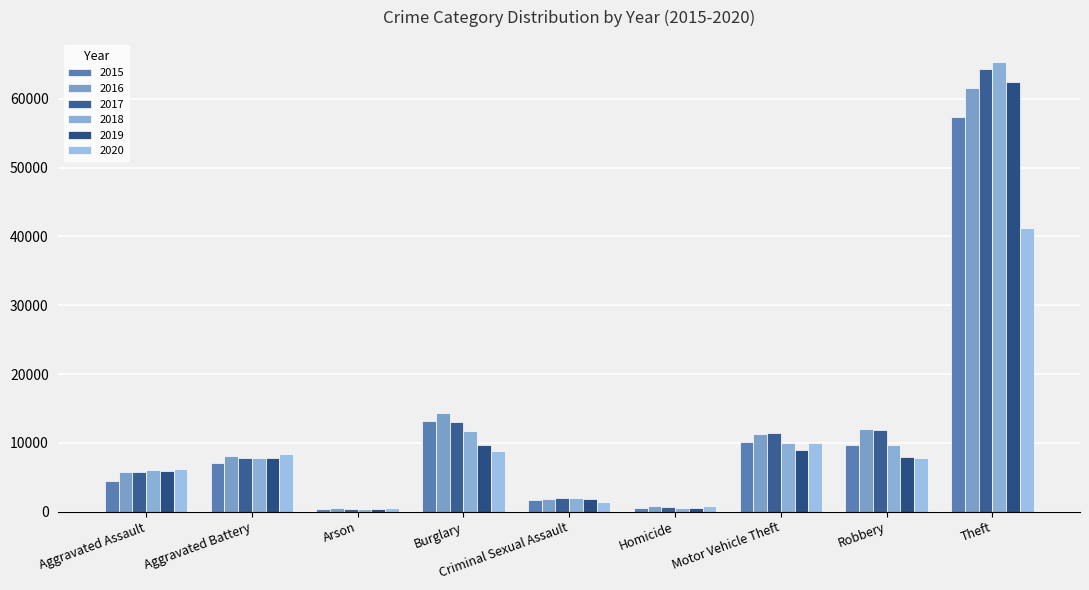

The 2018 series shows 9679 at Robbery. True or false?

True